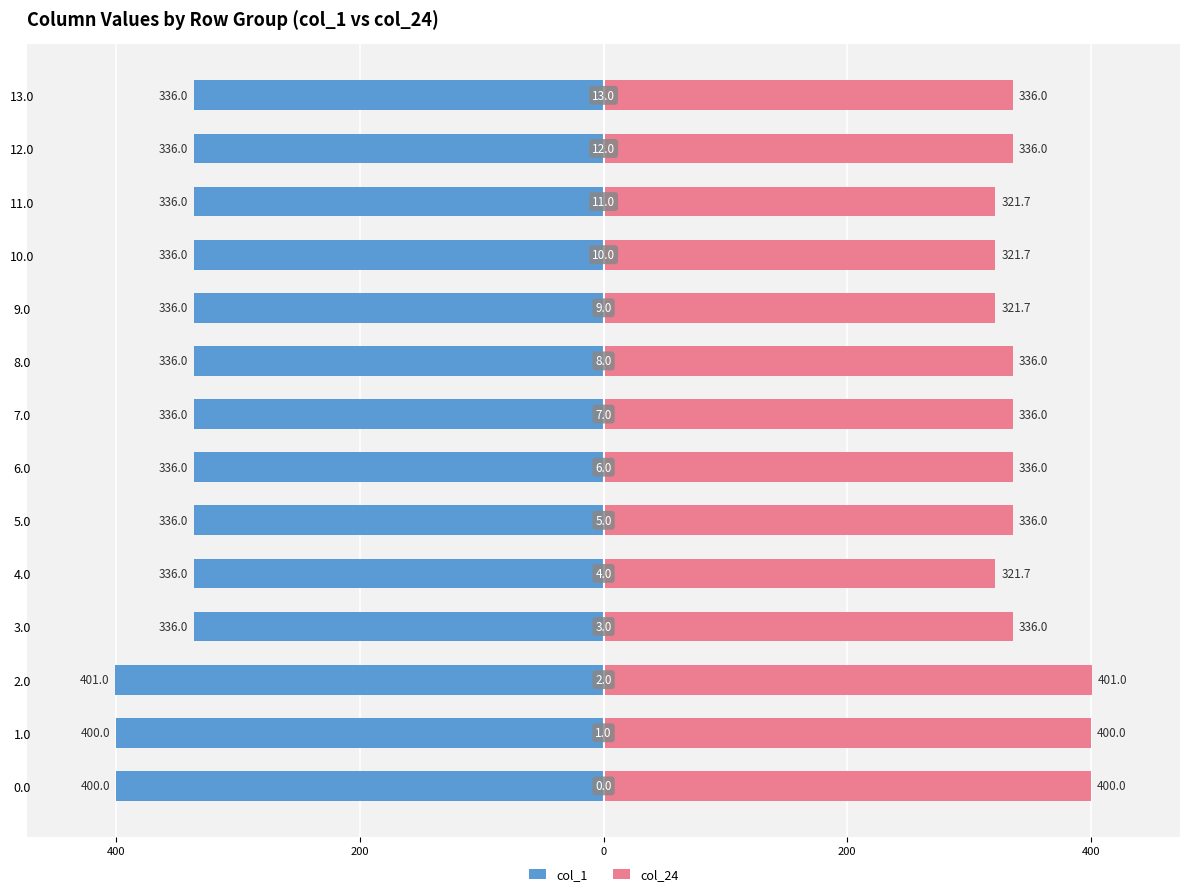

At how many categories does at least one series exceed -341?

14